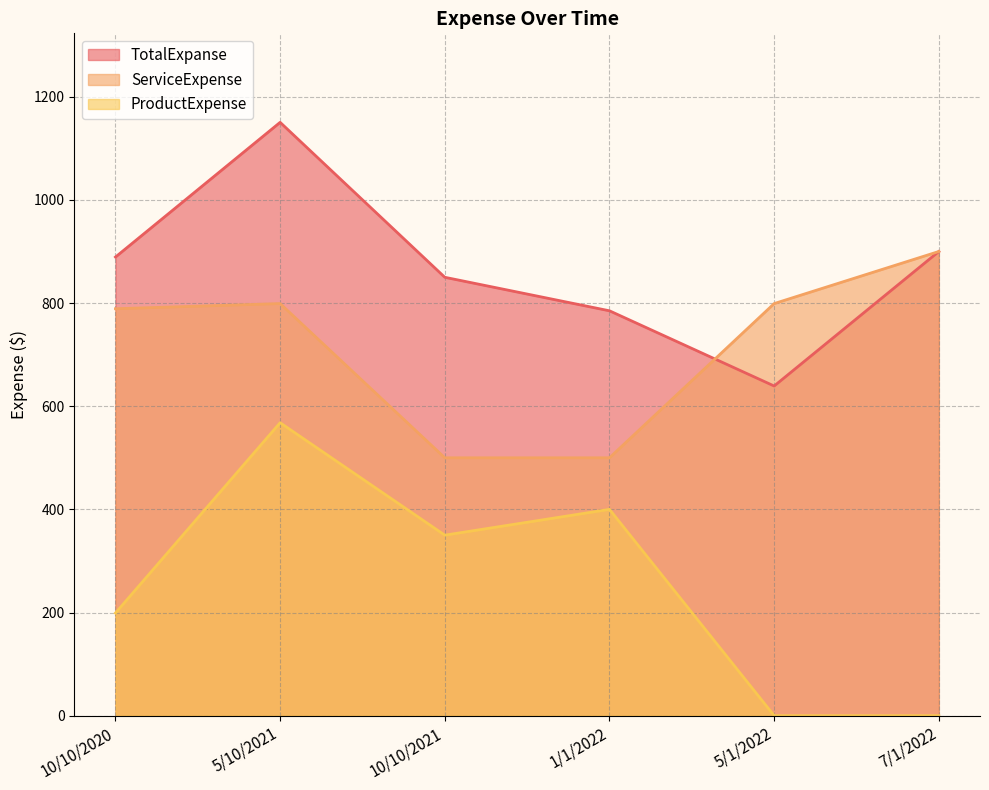

Rank the series at 10/10/2020 from highest to lowest value.

TotalExpanse, ServiceExpense, ProductExpense